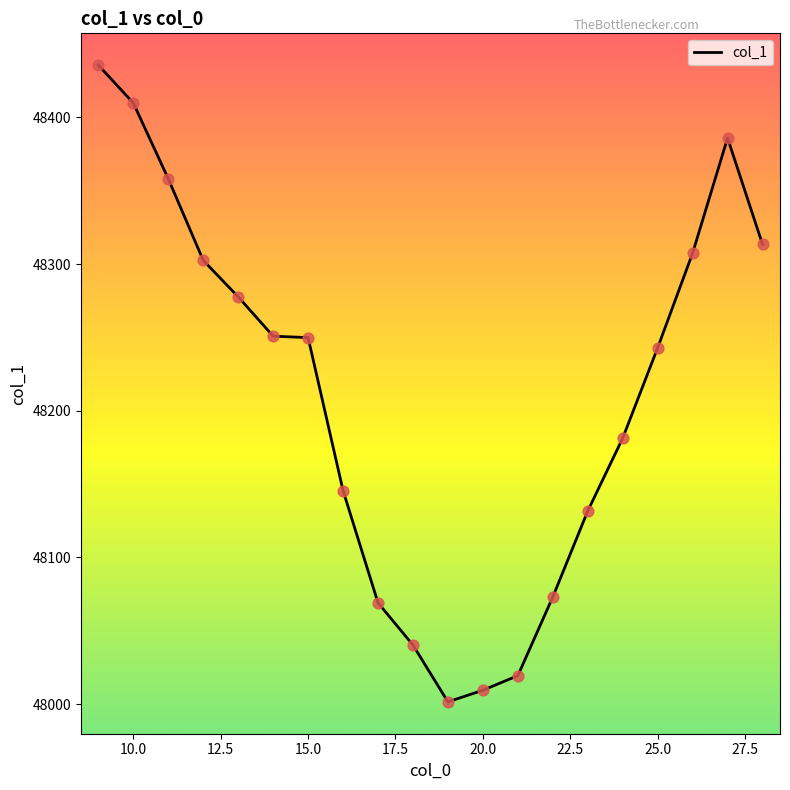

What is the greatest value displayed?

48435.7